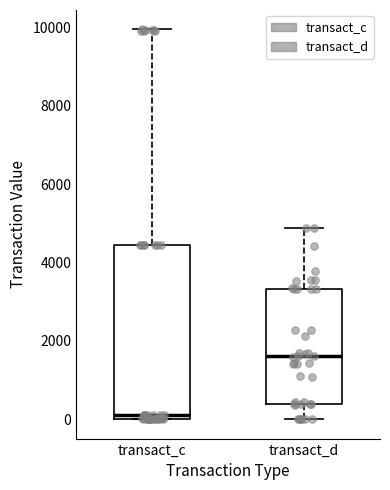

Where is the upper edge of the box for transact_c on the y-axis? The values are not printed on the chart, so give them approximately, as read against the axis.

4400